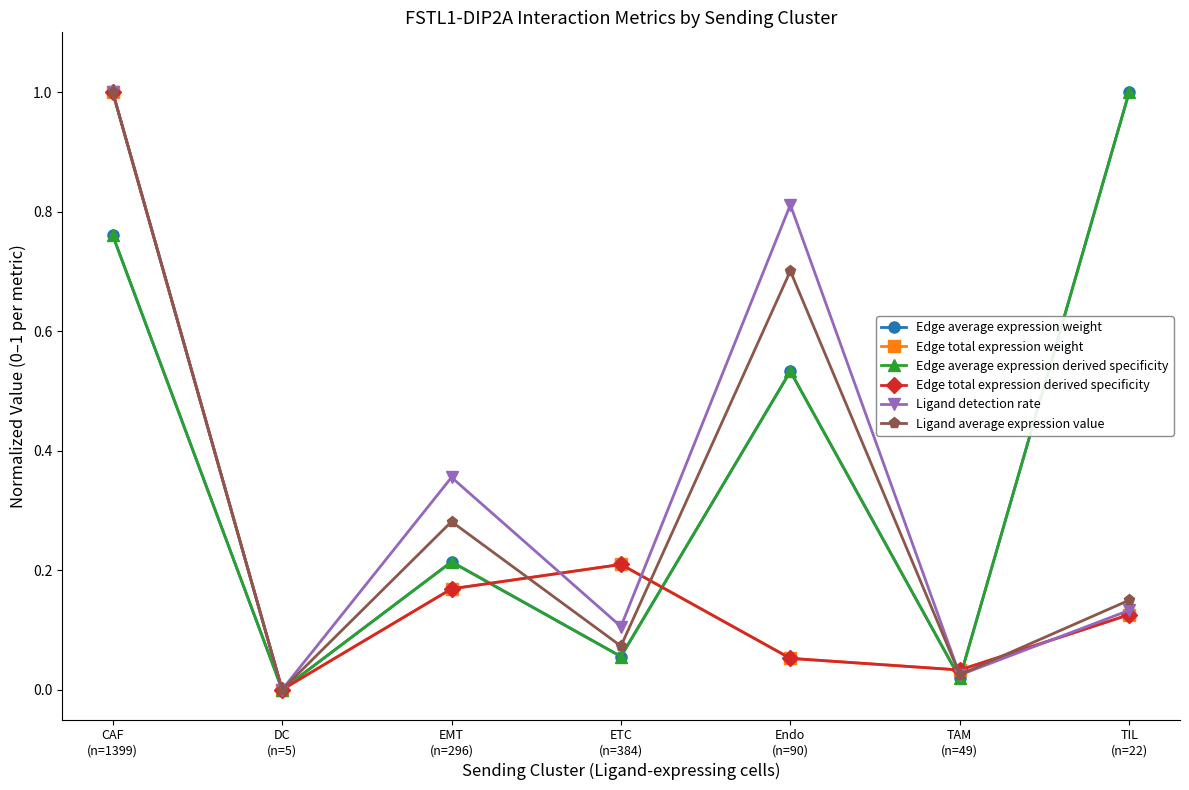

Does the chart have visible grid lines?

No